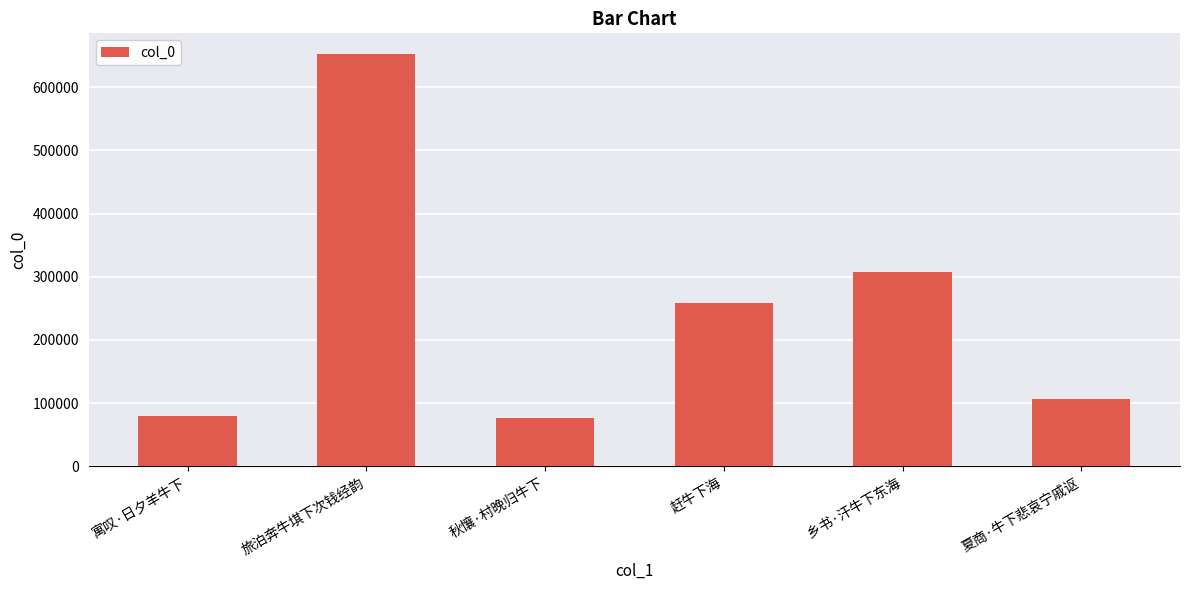

What is the maximum value shown in the chart?

652635